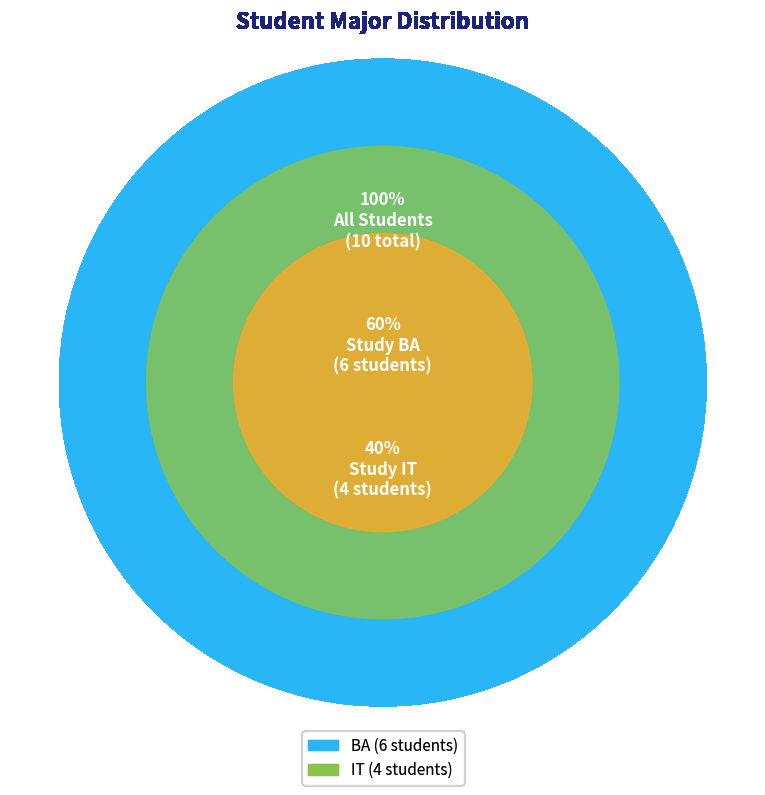

Approximately how many times larger is the value at BA compared to IT?

1.5